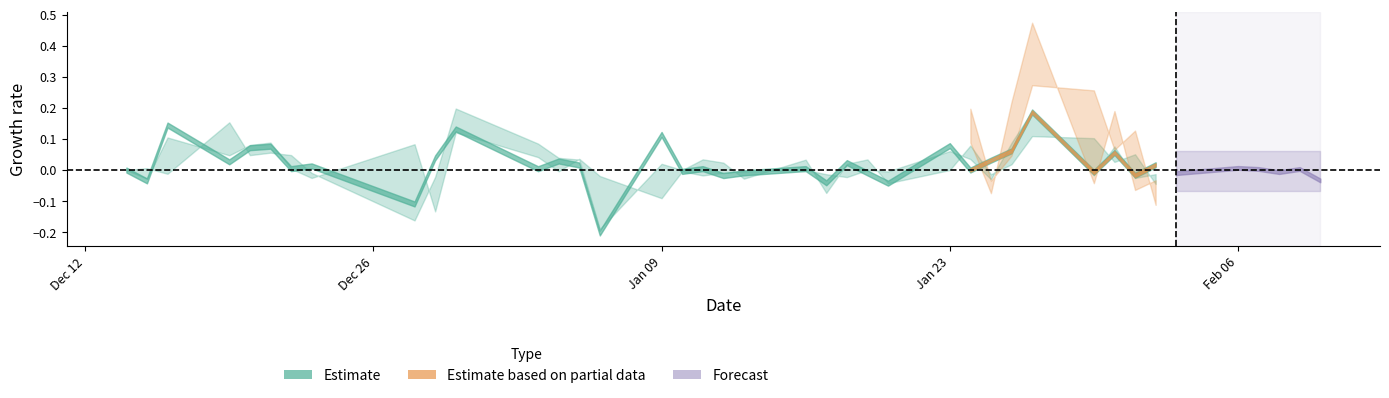

Between 6 and 29, which is larger?

29